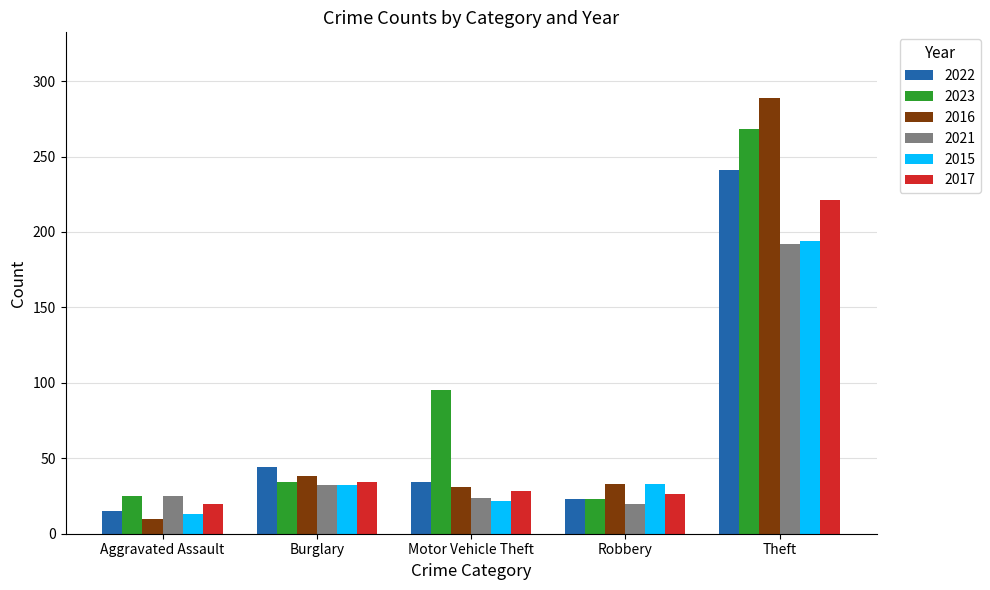

What are all the series names shown in the legend?

2022, 2023, 2016, 2021, 2015, 2017